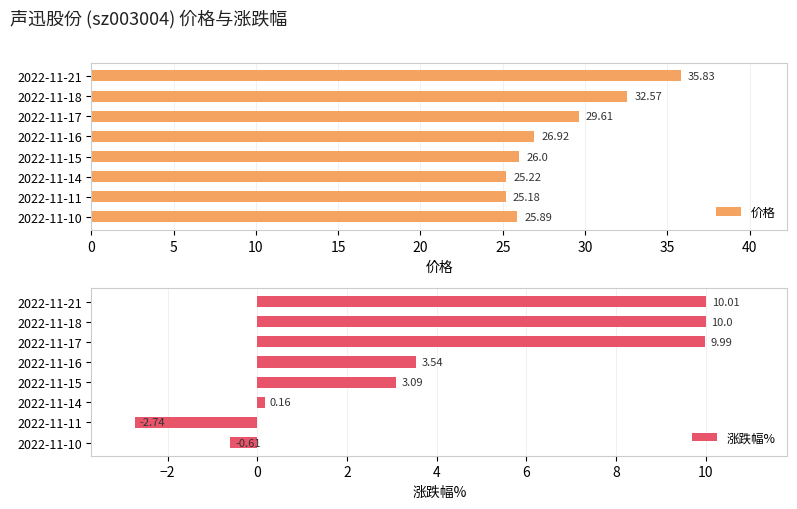

Which series has the widest spread of values?

涨跌幅%